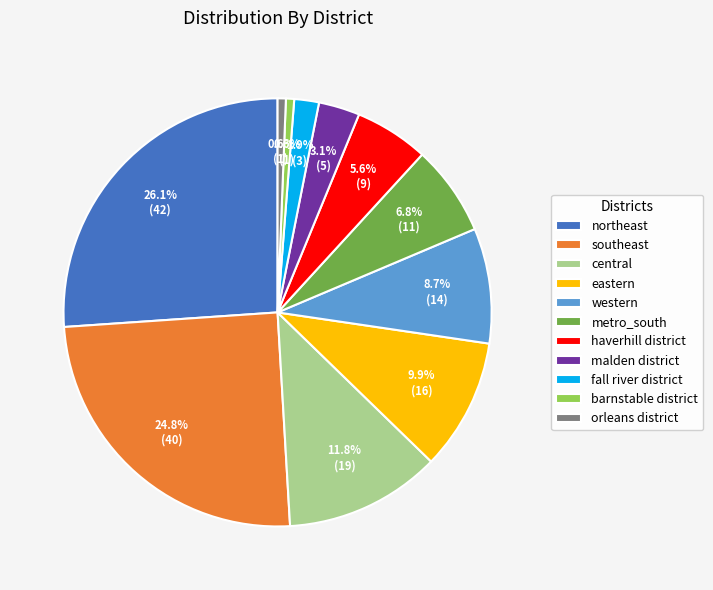

Which category has the biggest portion of the pie?

northeast